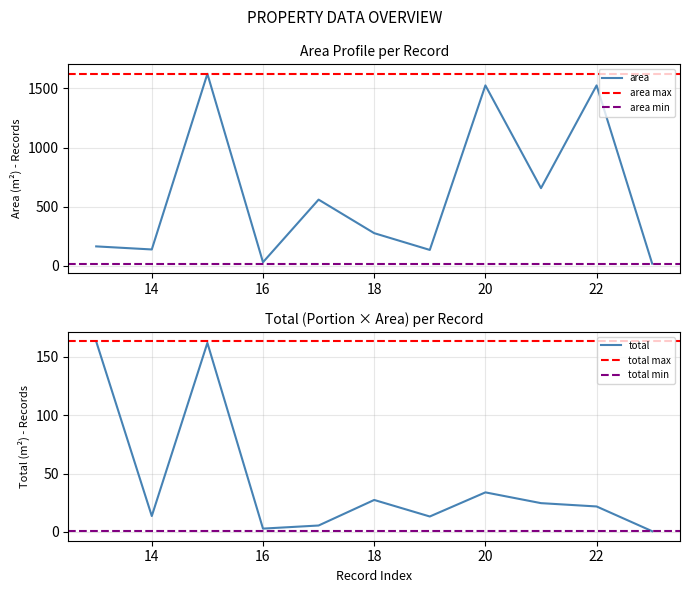

The total series shows 33.9 at 20. True or false?

True